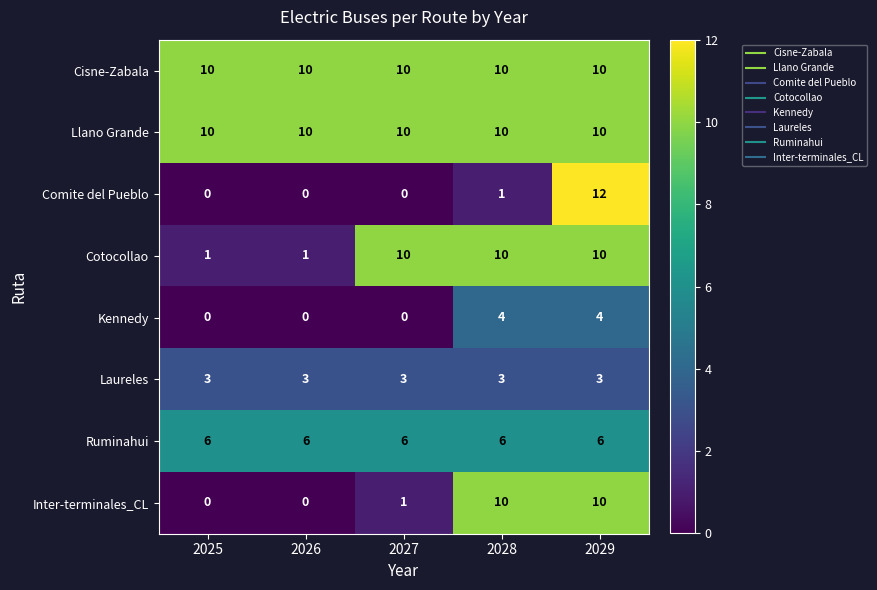

At which category does the chart reach its peak across all series?

2029